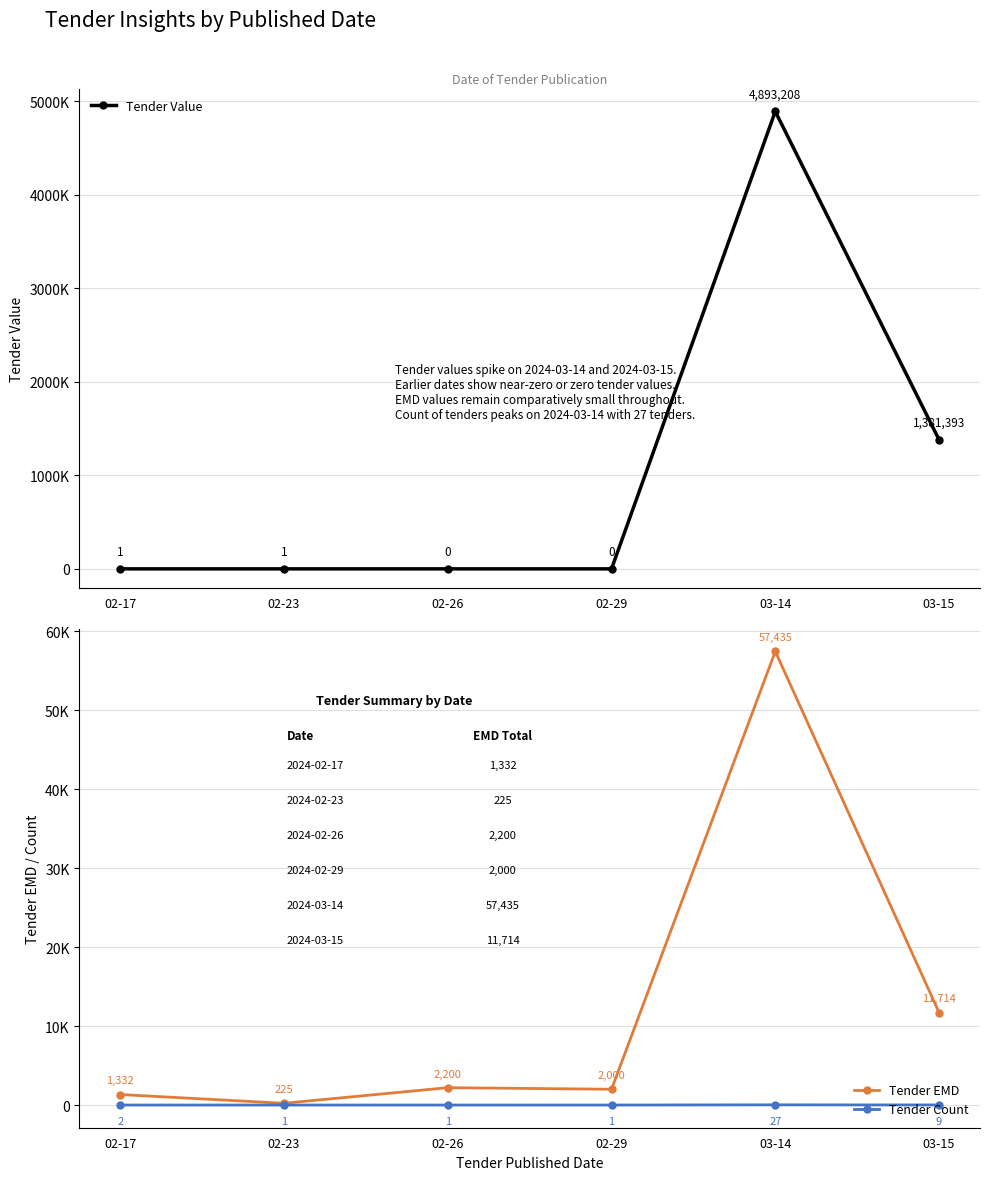

Reading left to right, what are all the values shown in this chart?

Tender Value: 1	1	0	0	4893208	1381393
Tender EMD: 1332	225	2200	2000	57435	11714
Tender Count: 2	1	1	1	27	9